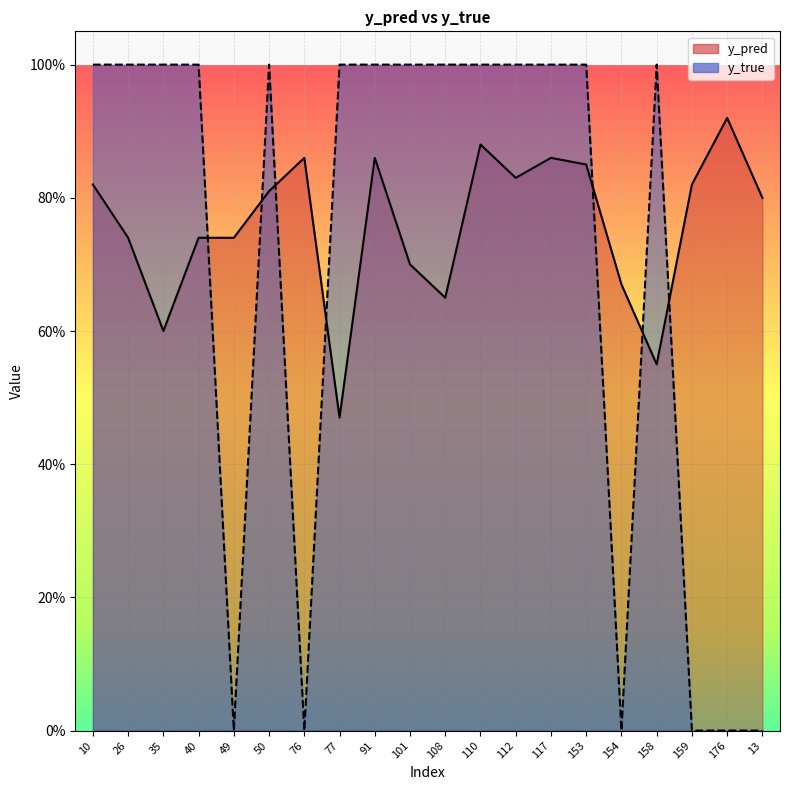

Count the y_true values in the range 0 to 1.

20